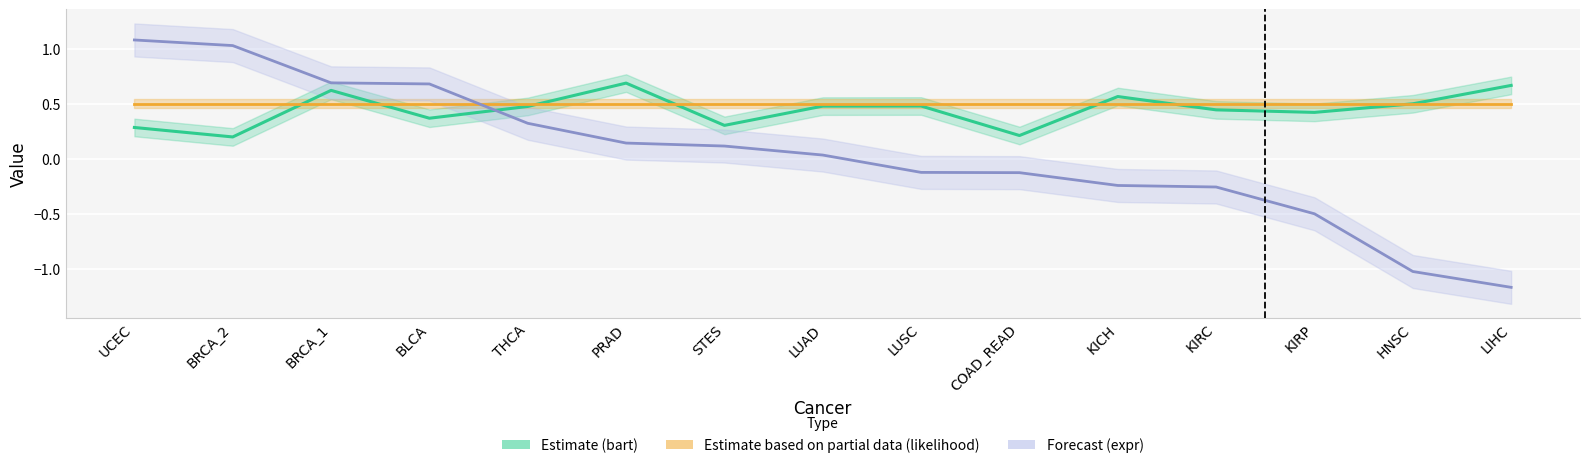

What is the total value across all series at STES?

0.9